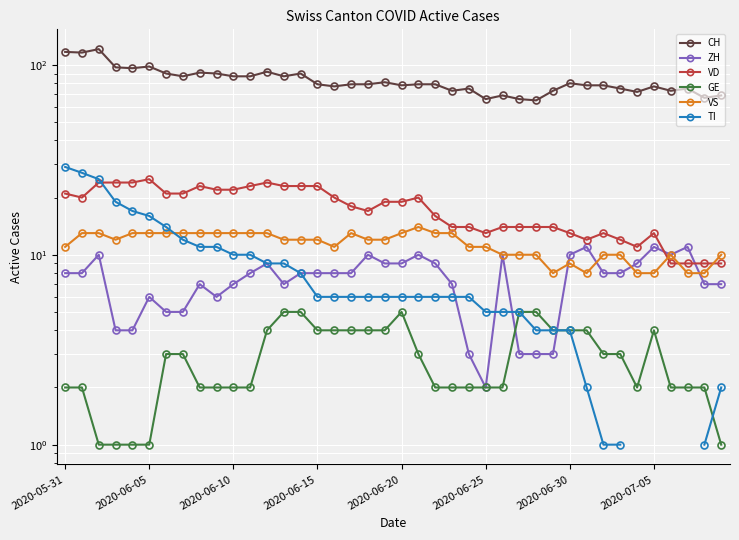

What is the minimum value shown in the chart?

1.0